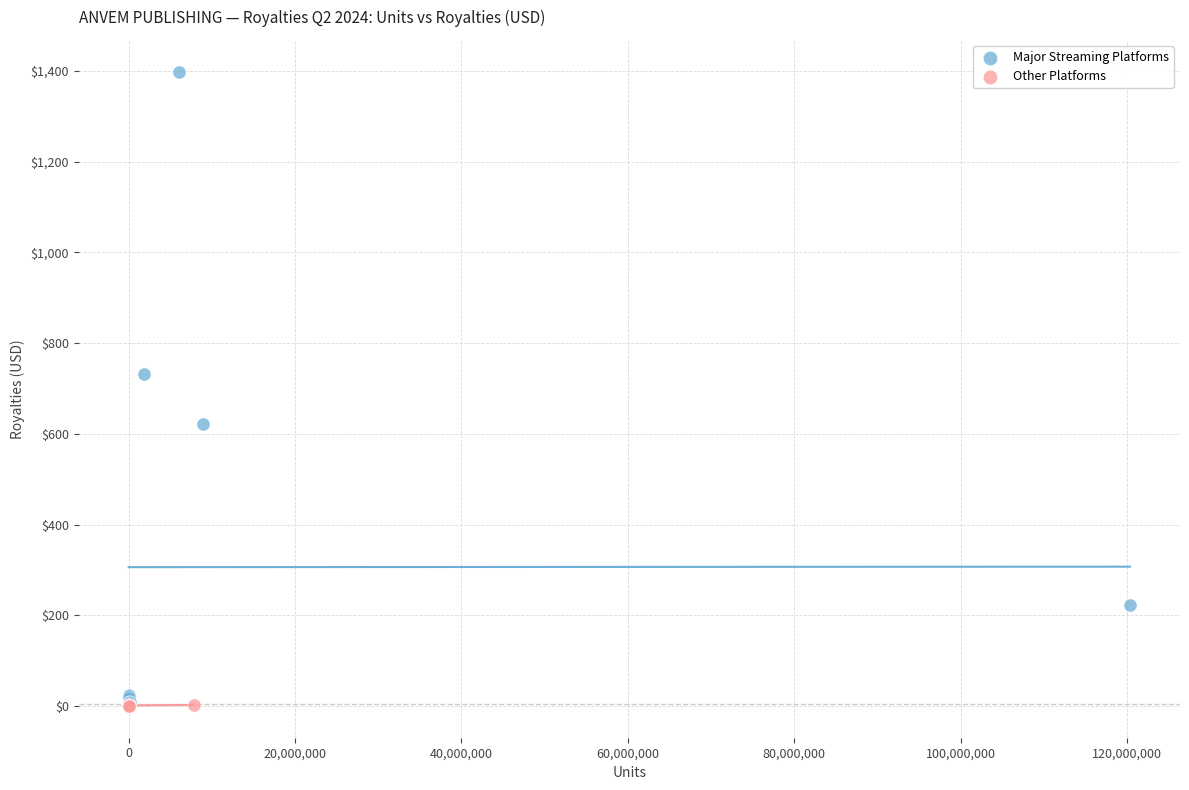

What are all the series names shown in the legend?

Major Streaming Platforms, Other Platforms